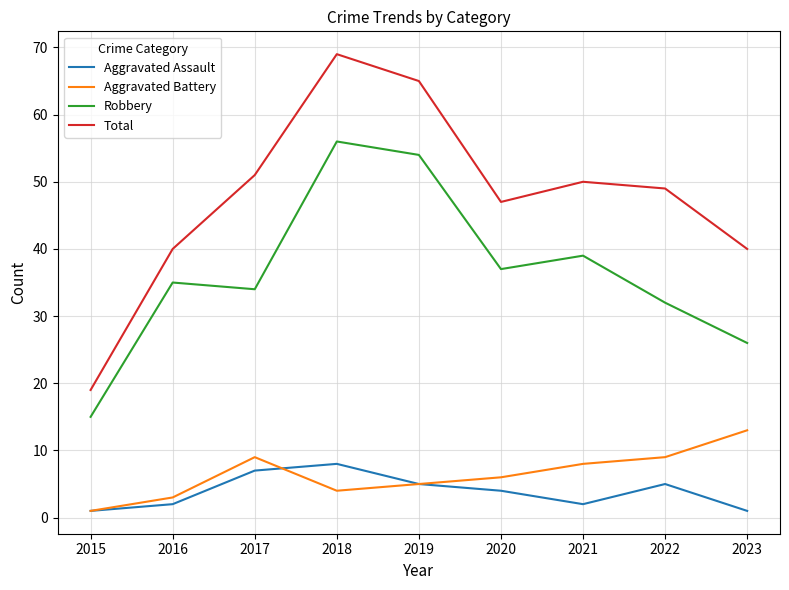

List the series in order of their peak value, lowest first.

Aggravated Assault, Aggravated Battery, Robbery, Total